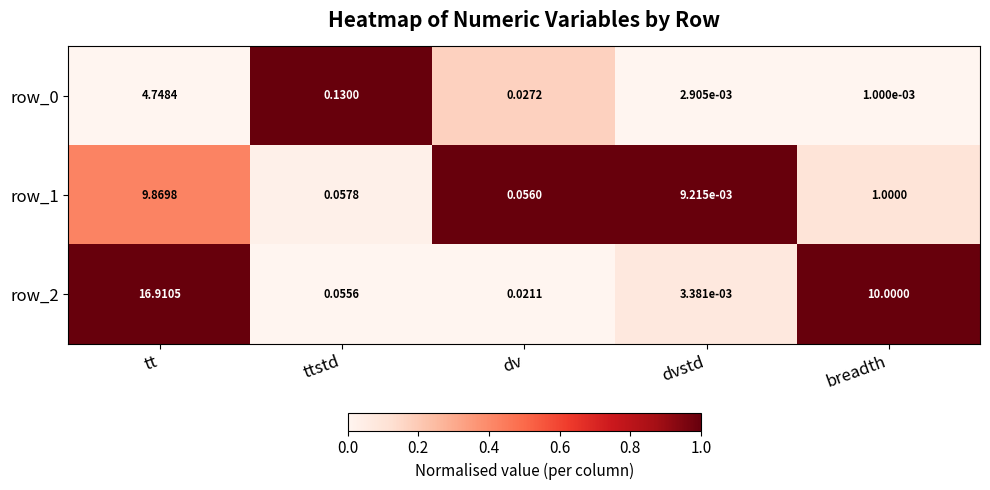

Rank the categories by row_2 value from lowest to highest.

dvstd, dv, ttstd, breadth, tt